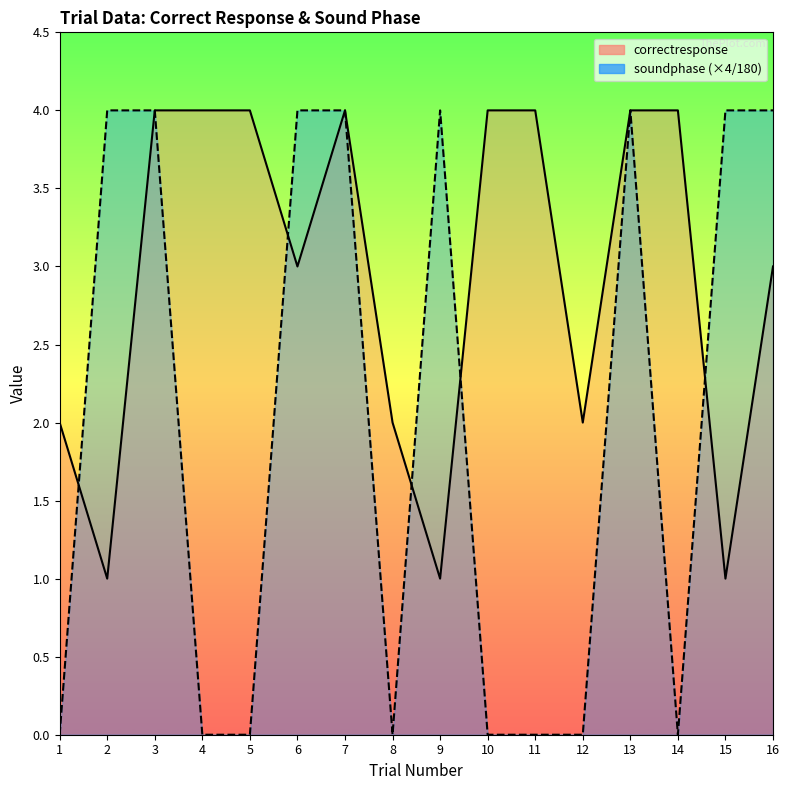

Rank the categories by soundphase (×4/180) value from highest to lowest.

2, 3, 6, 7, 9, 13, 15, 16, 1, 4, 5, 8, 10, 11, 12, 14